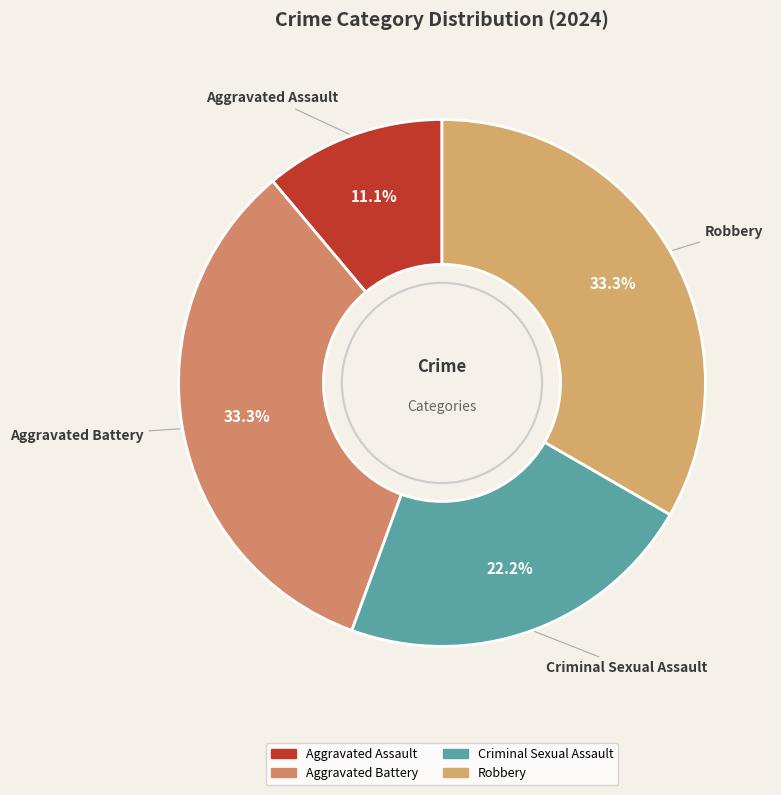

What is the largest slice in the pie chart?

Aggravated Battery